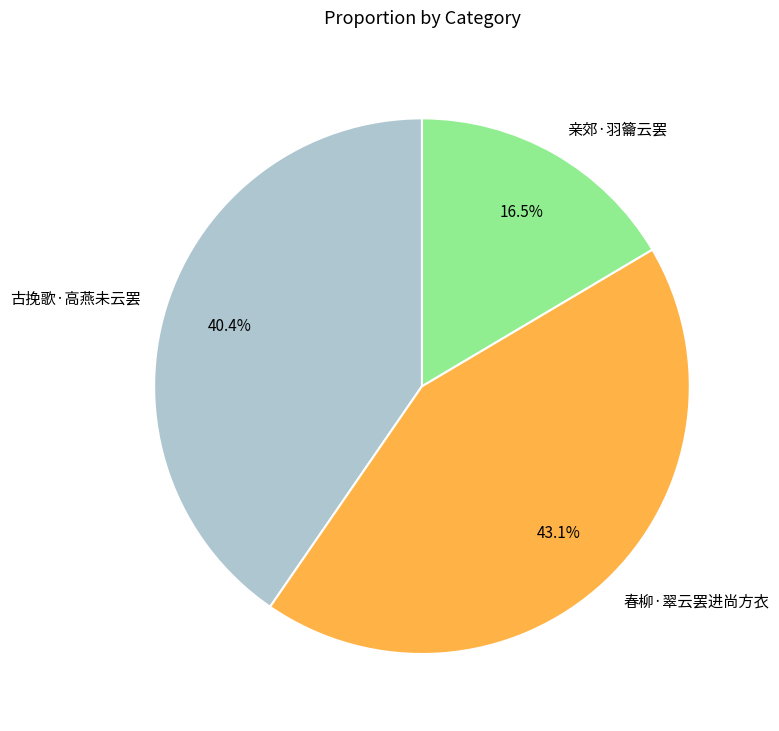

What is the total percentage of 春柳·翠云罢进尚方衣 and 古挽歌·高燕未云罢?

83.5%